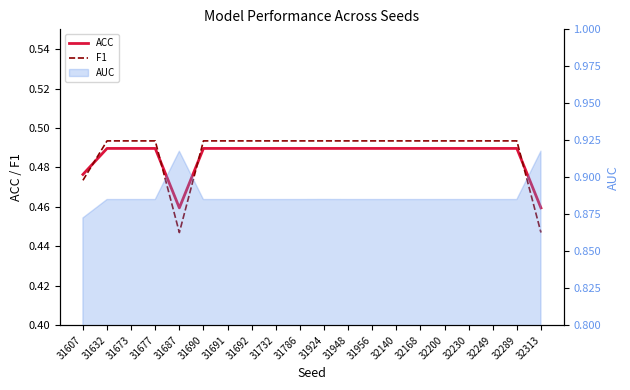

What is the sum of all ACC values?

9.7